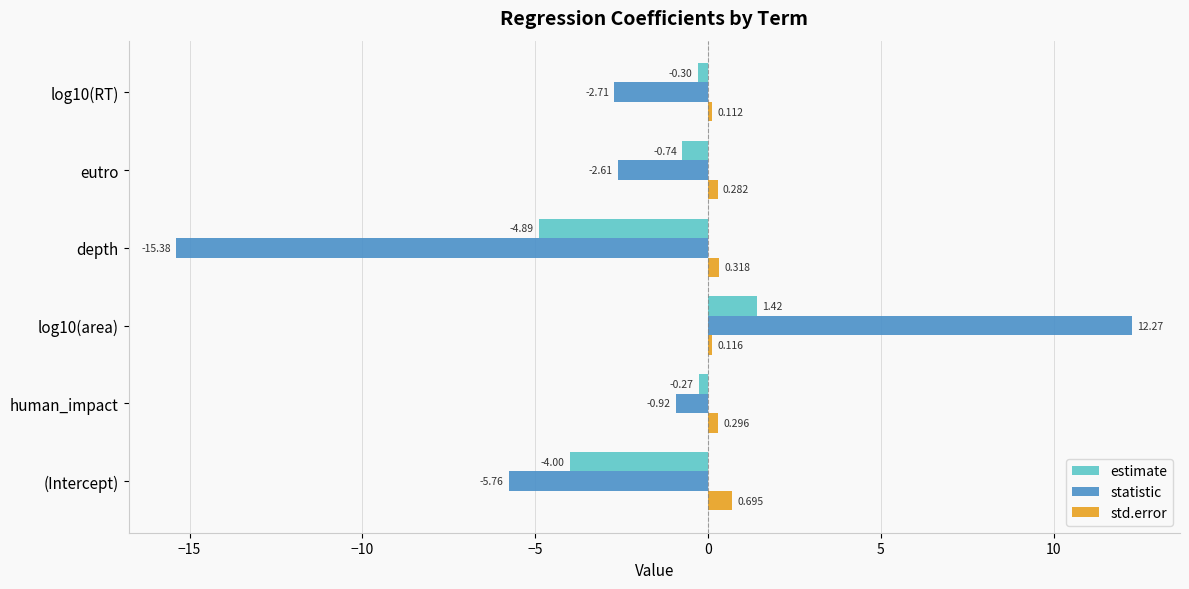

Which category has the highest value in the statistic series?

log10(area)